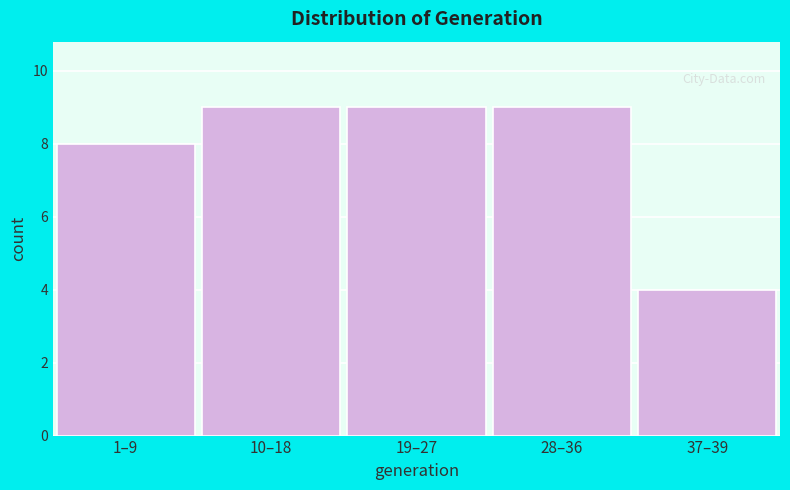

Reading left to right, extract all data points from this chart.

8	9	9	9	4